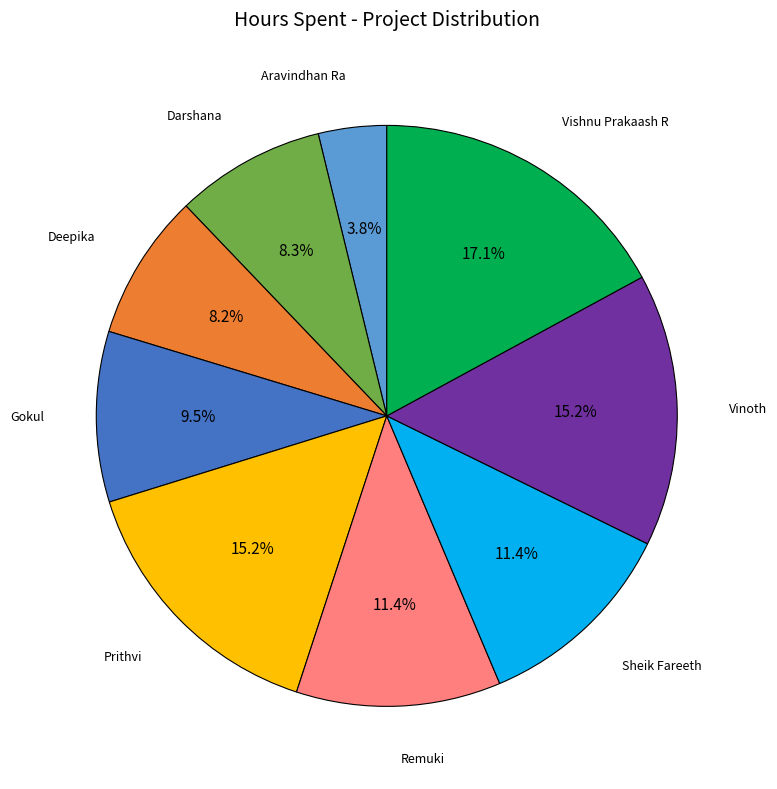

Is there any slice that represents more than half of the pie?

No